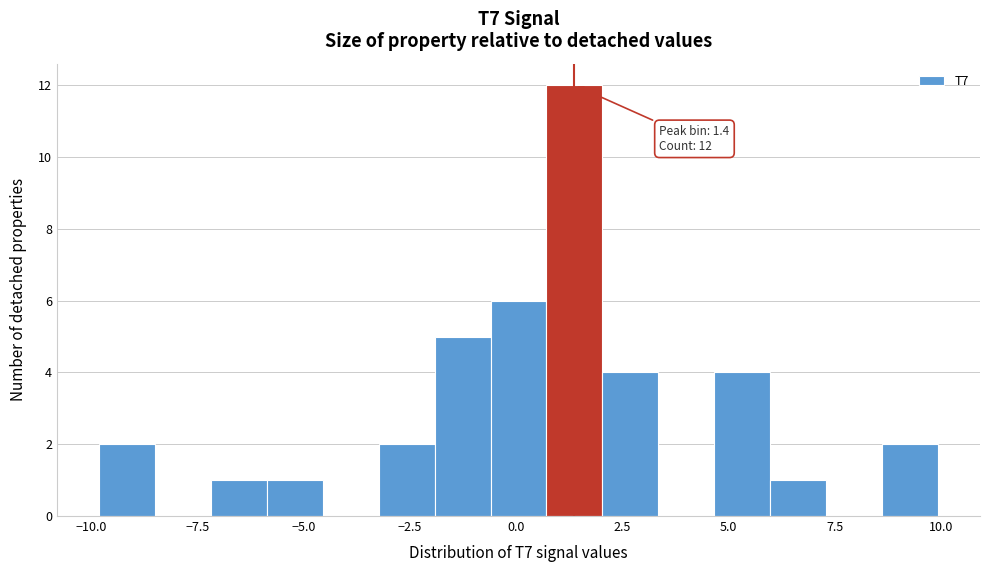

Around what value on the x-axis is the tallest bar? Give the approximate position of its centre, as read against the axis.

1.5